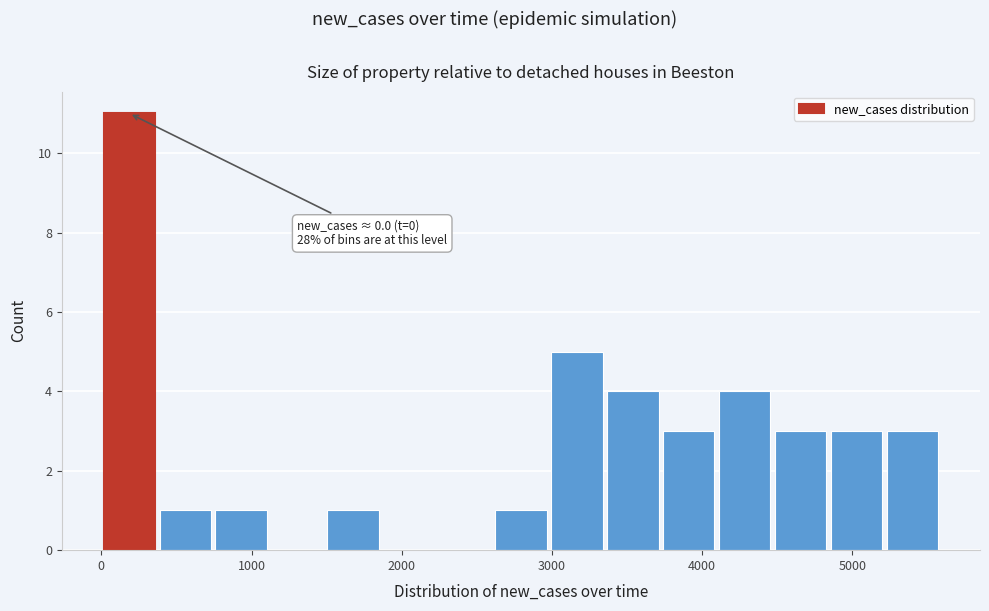

Read against the x-axis, roughly where is the centre of the tallest bar?

200